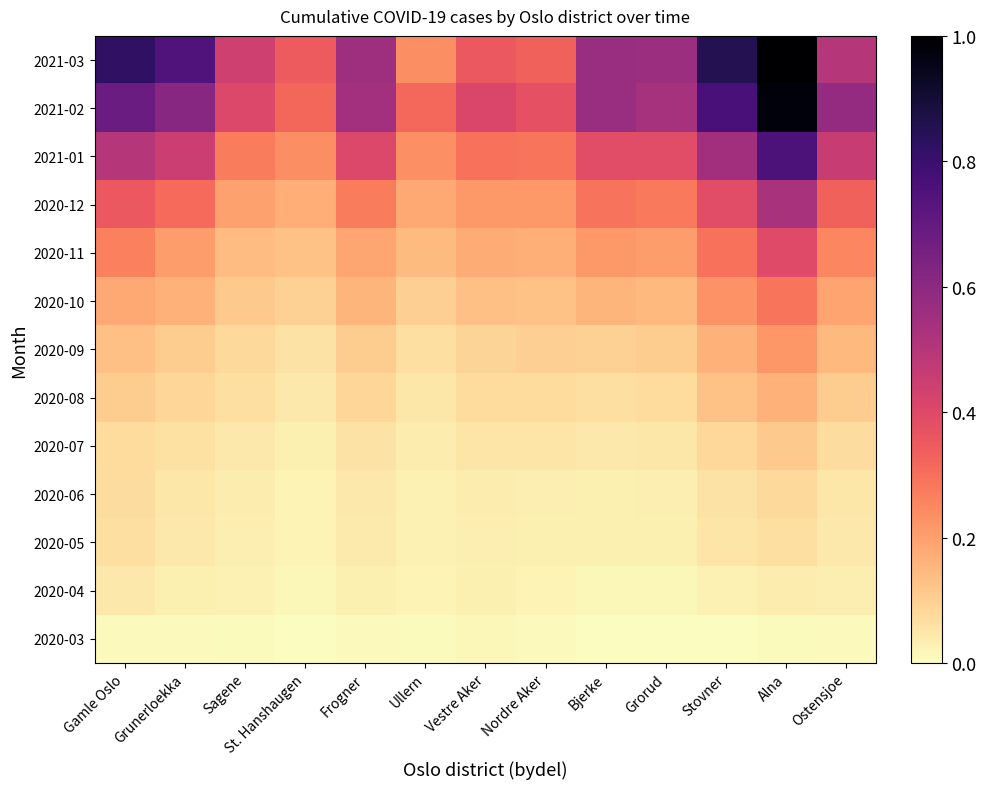

Between Nordre Aker and Bjerke, which is larger?

Nordre Aker